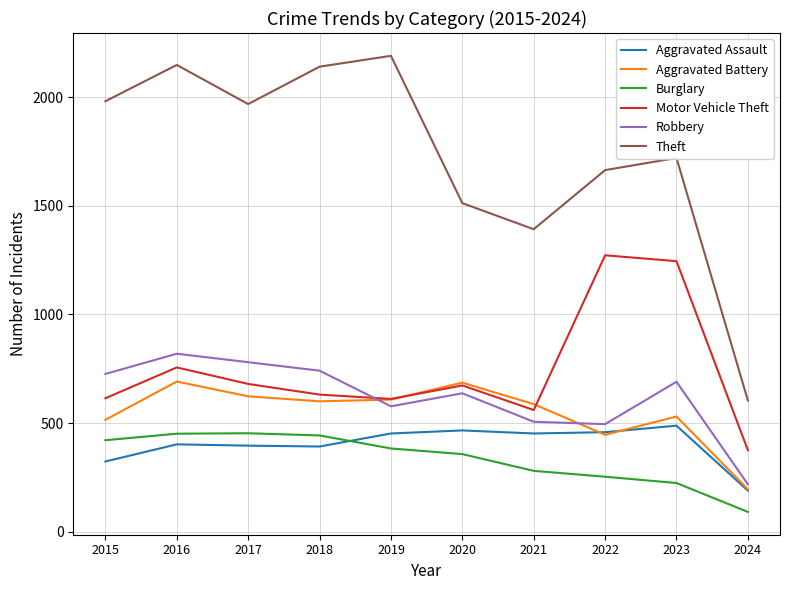

The value of Burglary at 2019 is 383. True or false?

True